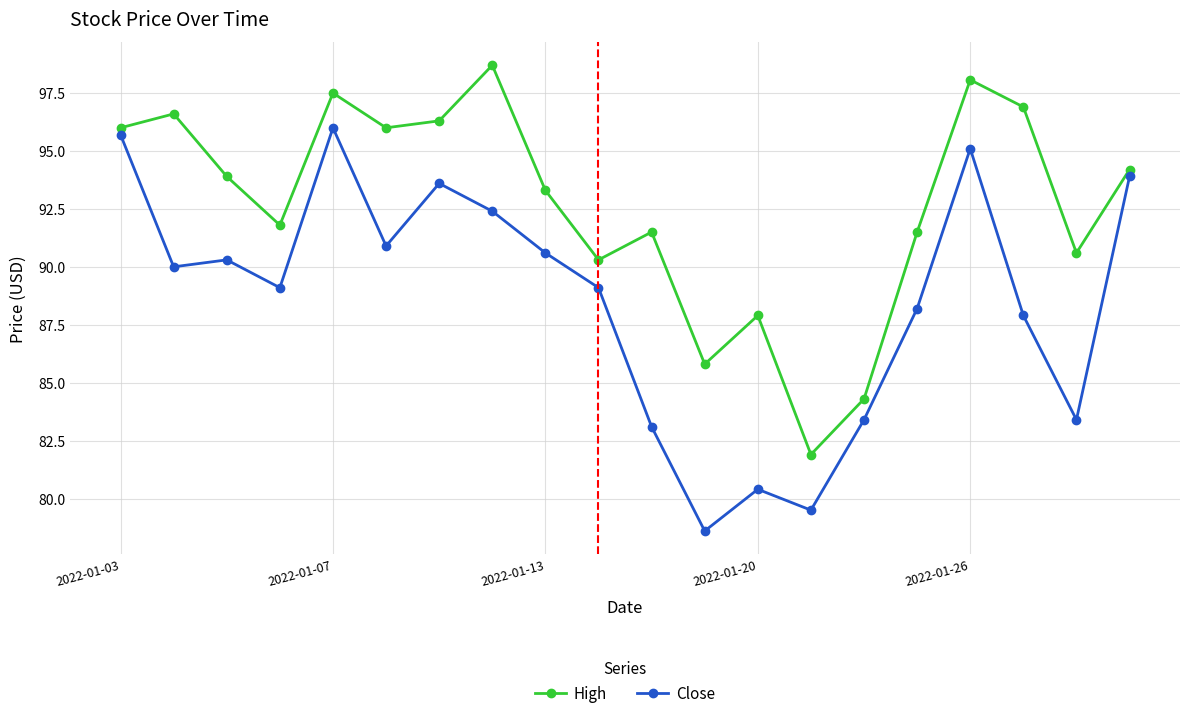

Count the number of categories in the chart.

20